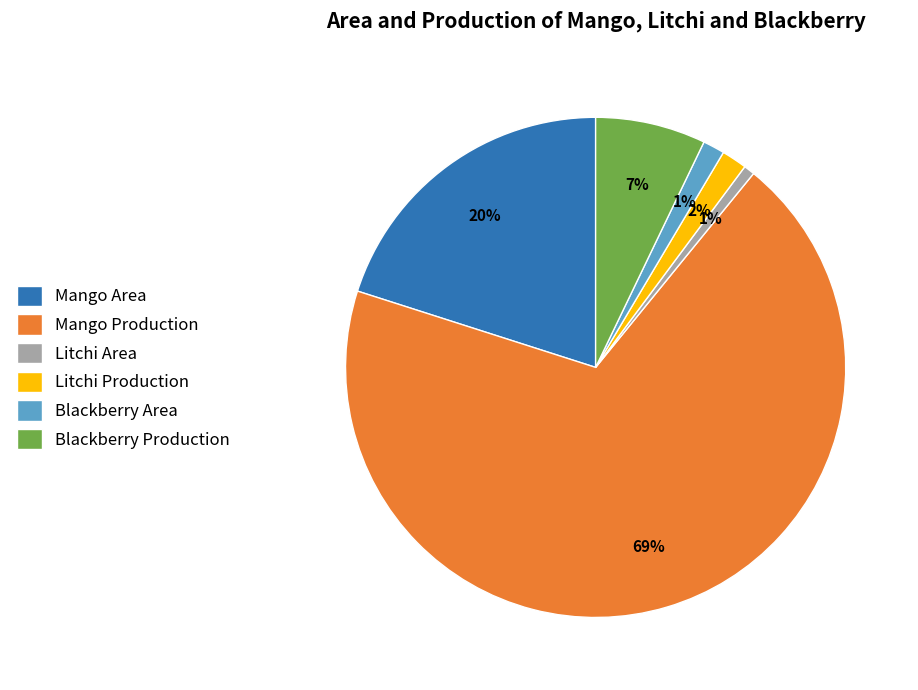

What is the largest slice in the pie chart?

Mango Production